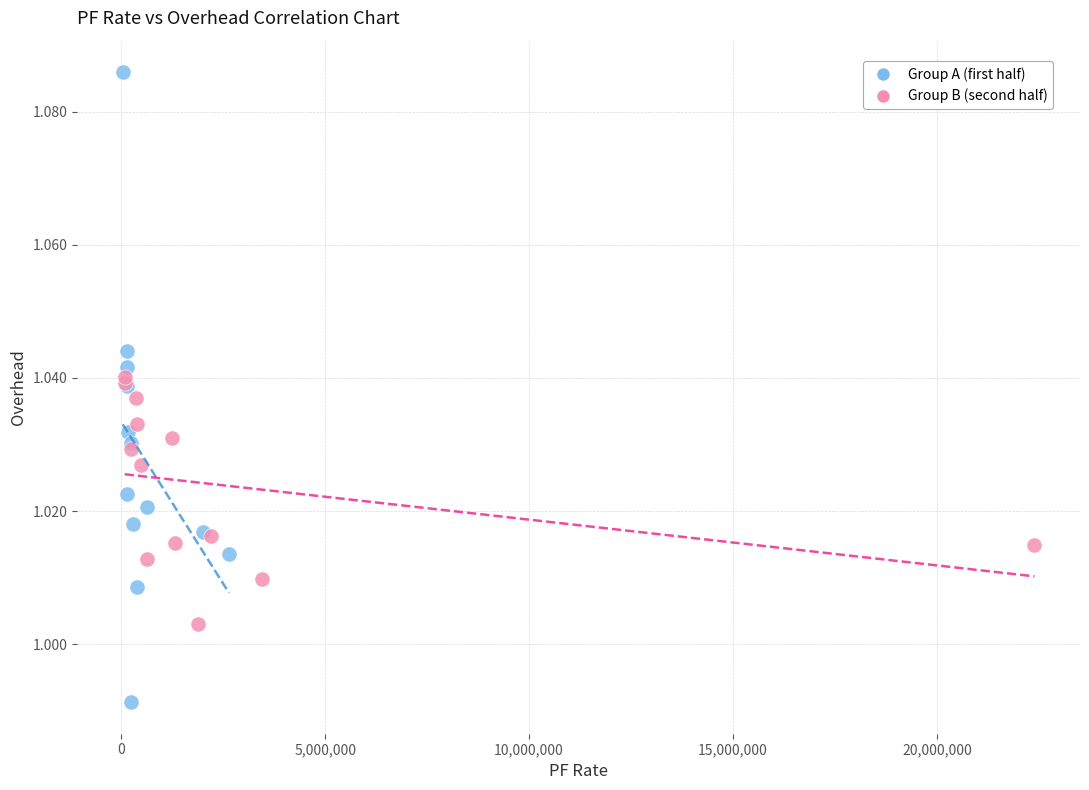

Which series contains the lowest Y value?

Group A (first half)